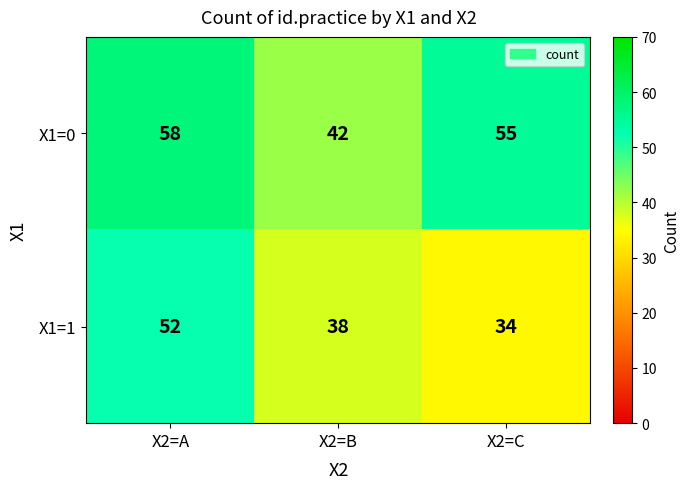

The X1=0 series shows 9 at X2=B. True or false?

False